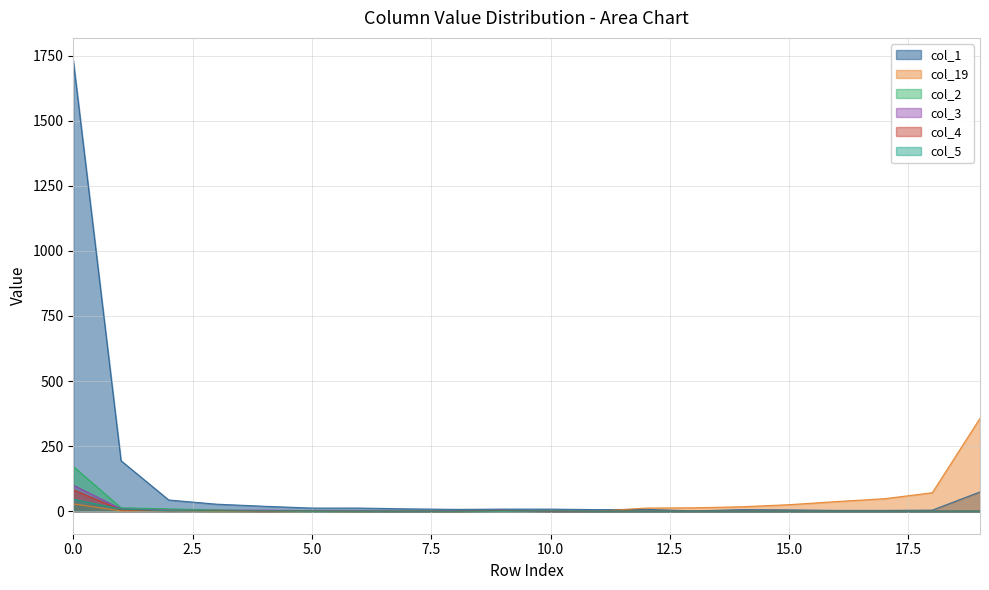

True or false: col_1 has more than 2 points higher than both neighbors.

False